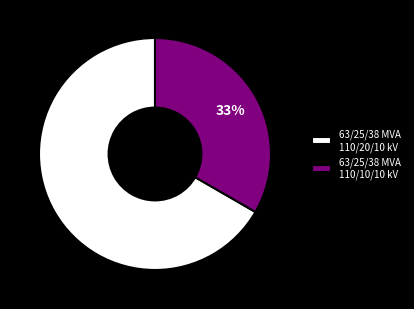

Which slice is the smallest?

63/25/38 MVA 110/10/10 kV